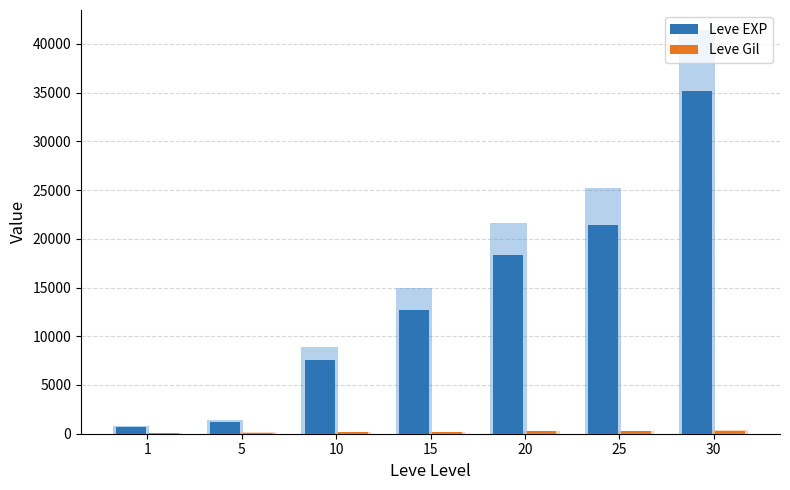

What are all the series names shown in the legend?

Leve EXP, Leve Gil